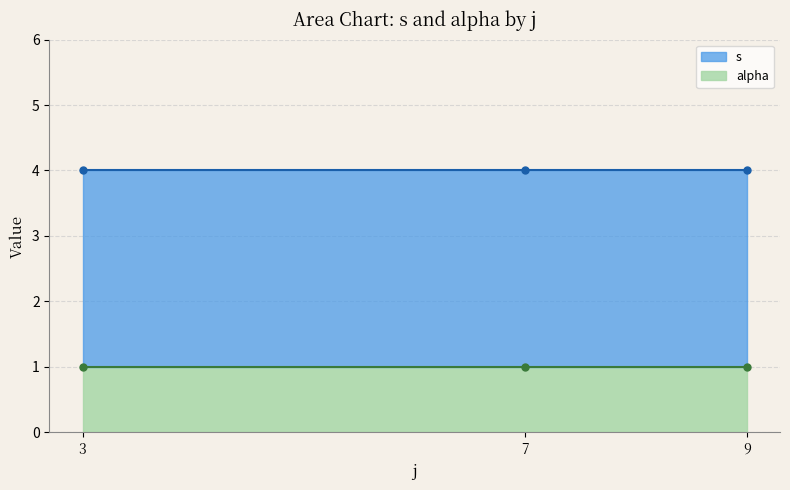

What are all the series names shown in the legend?

s, alpha